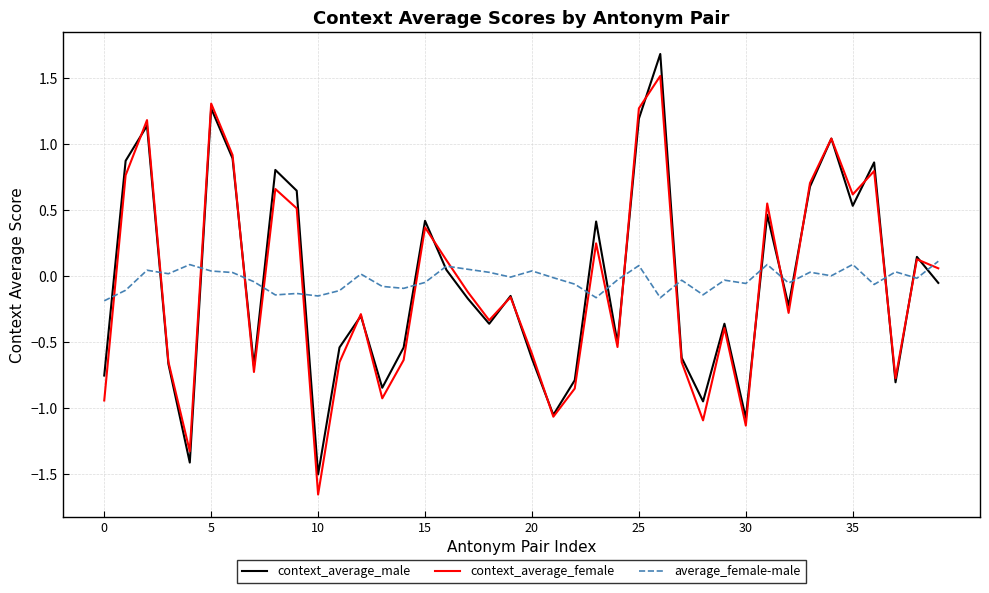

Does the chart have visible grid lines?

Yes